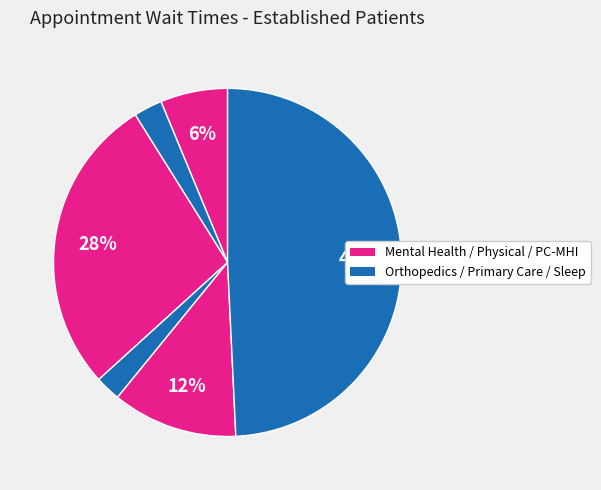

How many segments does this pie chart have?

6